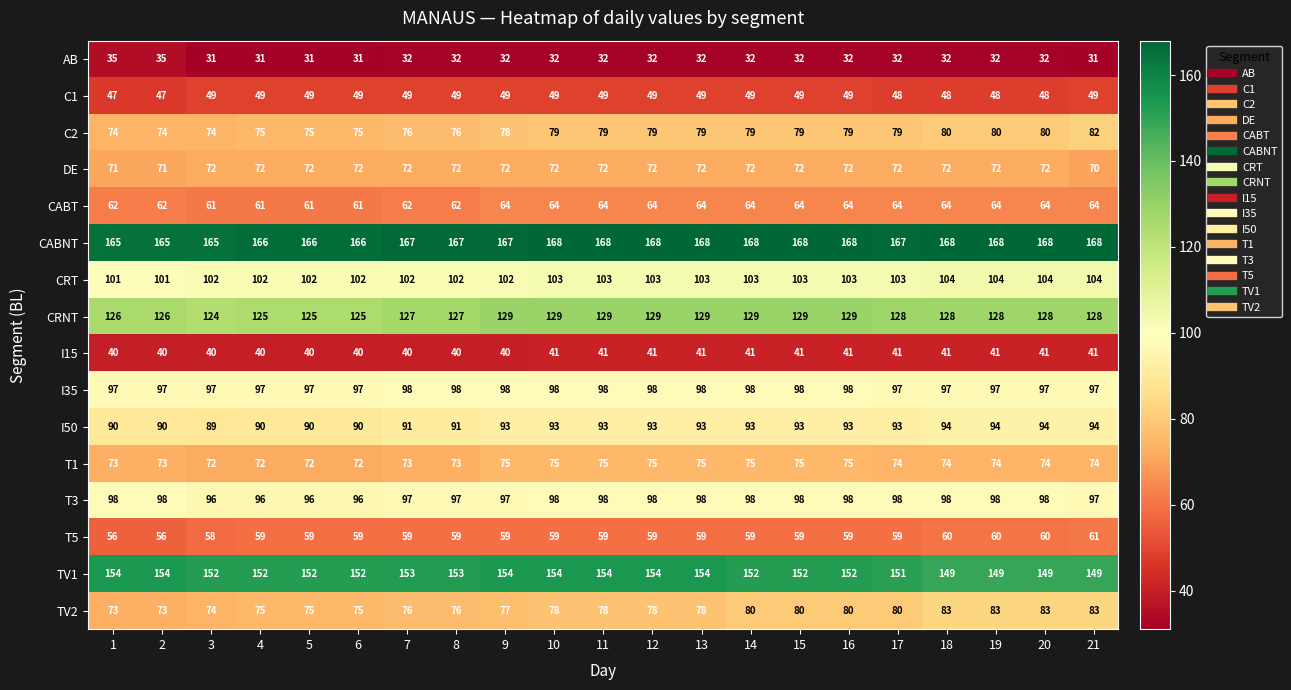

How many data points does each series have?

21